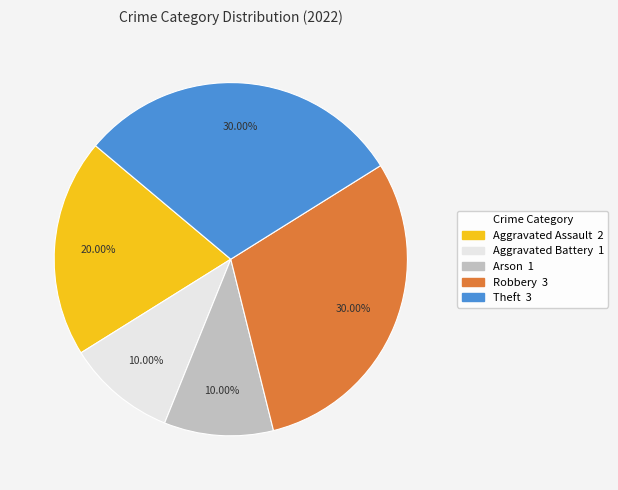

To the nearest percent, what is the difference between the Aggravated Assault and Robbery slice percentages?

10%